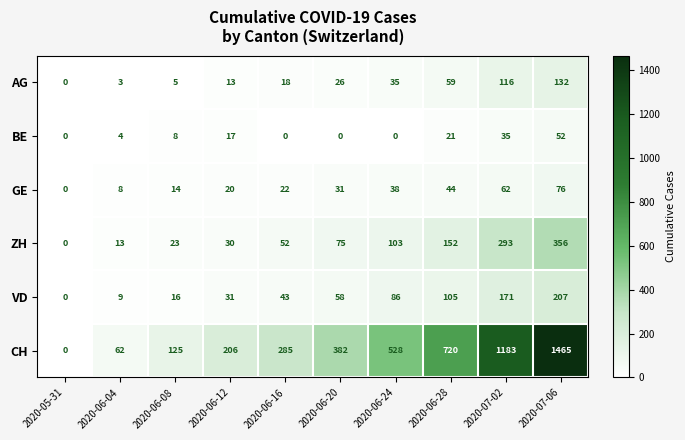

What is the difference between the ZH values at 2020-07-02 and 2020-06-16?

241